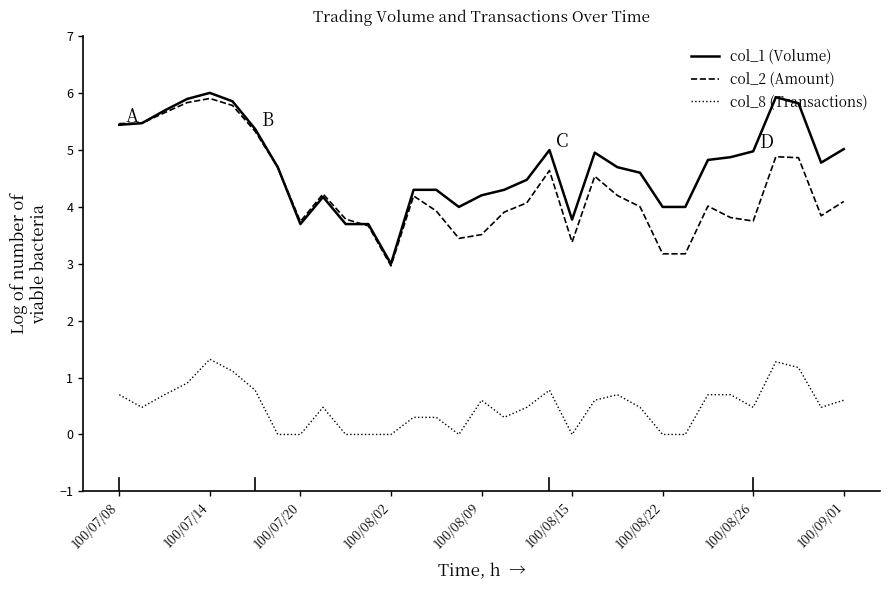

Which series has the largest total across all categories?

col_1 (Volume)